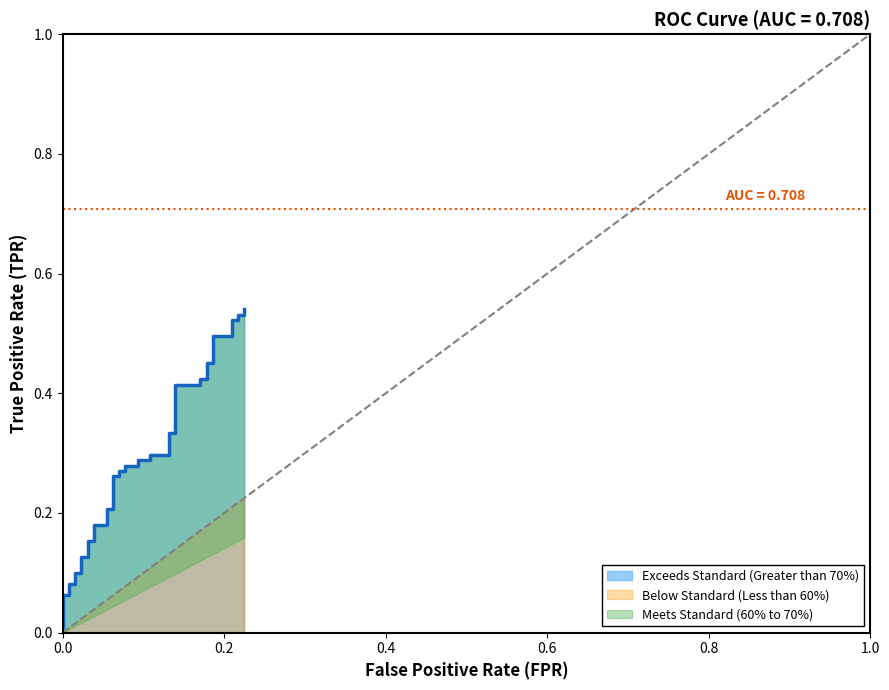

Where is the data nearest to the value 0?

fpr